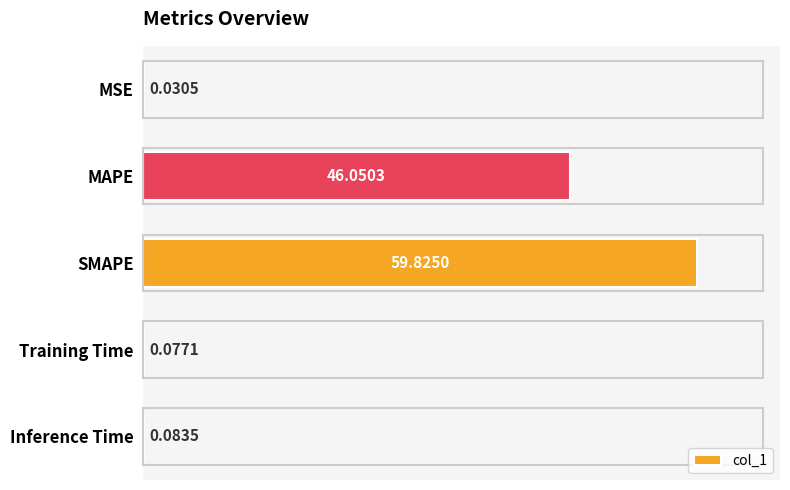

Where is the data nearest to the value 29?

MAPE